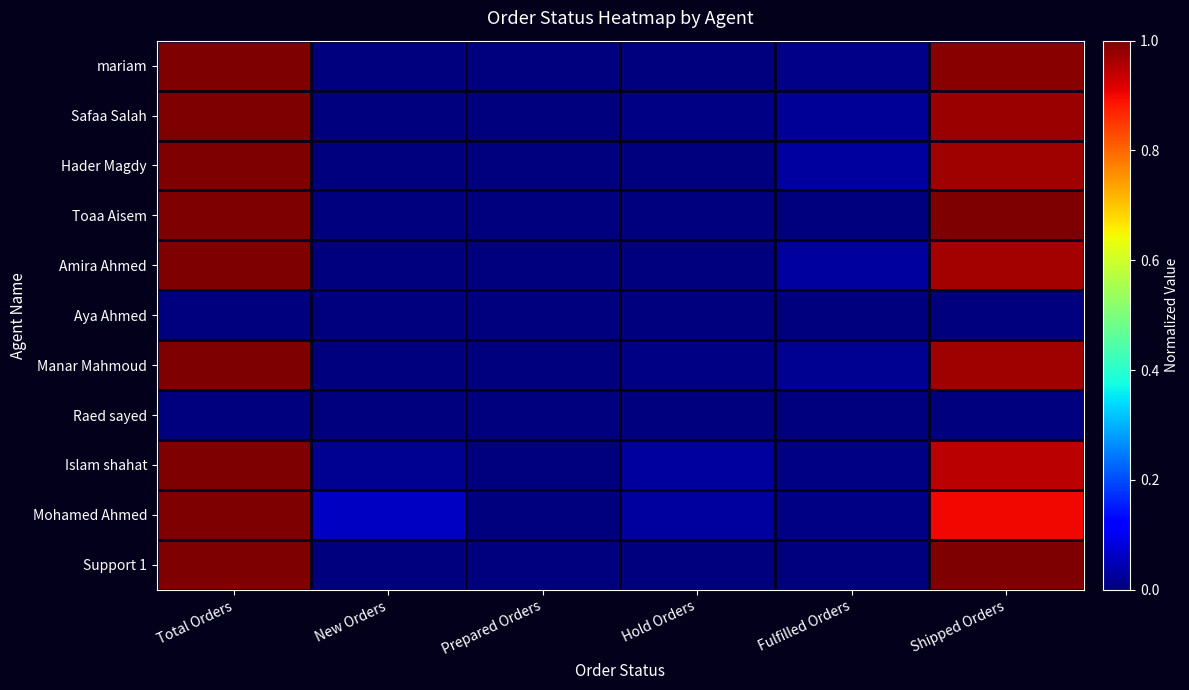

Reading left to right, transcribe all the data shown in this chart.

mariam: Total Orders=1.0	New Orders=0.0	Prepared Orders=0.0	Hold Orders=0.0	Fulfilled Orders=0.0	Shipped Orders=1.0
Safaa Salah: Total Orders=1.0	New Orders=0.0	Prepared Orders=0.0	Hold Orders=0.0	Fulfilled Orders=0.0	Shipped Orders=1.0
Hader Magdy: Total Orders=1.0	New Orders=0.0	Prepared Orders=0.0	Hold Orders=0.0	Fulfilled Orders=0.0	Shipped Orders=1.0
Toaa Aisem: Total Orders=1.0	New Orders=0.0	Prepared Orders=0.0	Hold Orders=0.0	Fulfilled Orders=0.0	Shipped Orders=1.0
Amira Ahmed: Total Orders=1.0	New Orders=0.0	Prepared Orders=0.0	Hold Orders=0.0	Fulfilled Orders=0.0	Shipped Orders=1.0
Aya Ahmed: Total Orders=0.0	New Orders=0.0	Prepared Orders=0.0	Hold Orders=0.0	Fulfilled Orders=0.0	Shipped Orders=0.0
Manar Mahmoud: Total Orders=1.0	New Orders=0.0	Prepared Orders=0.0	Hold Orders=0.0	Fulfilled Orders=0.0	Shipped Orders=1.0
Raed sayed: Total Orders=0.0	New Orders=0.0	Prepared Orders=0.0	Hold Orders=0.0	Fulfilled Orders=0.0	Shipped Orders=0.0
Islam shahat: Total Orders=1.0	New Orders=0.0	Prepared Orders=0.0	Hold Orders=0.0	Fulfilled Orders=0.0	Shipped Orders=0.9
Mohamed Ahmed: Total Orders=1.0	New Orders=0.1	Prepared Orders=0.0	Hold Orders=0.0	Fulfilled Orders=0.0	Shipped Orders=0.9
Support 1: Total Orders=1.0	New Orders=0.0	Prepared Orders=0.0	Hold Orders=0.0	Fulfilled Orders=0.0	Shipped Orders=1.0